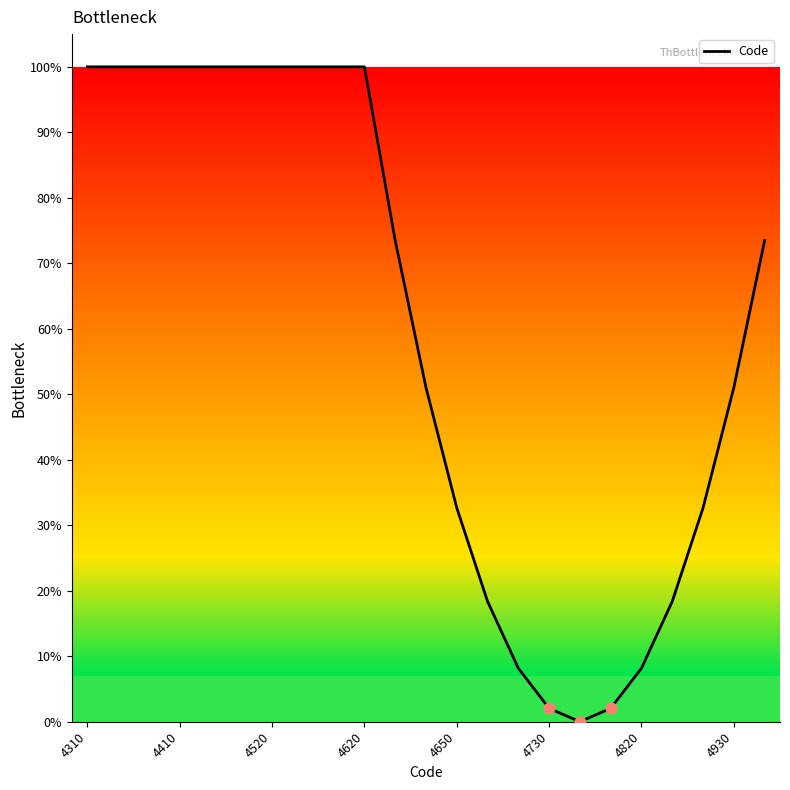

What is the maximum value shown in the chart?

100.0